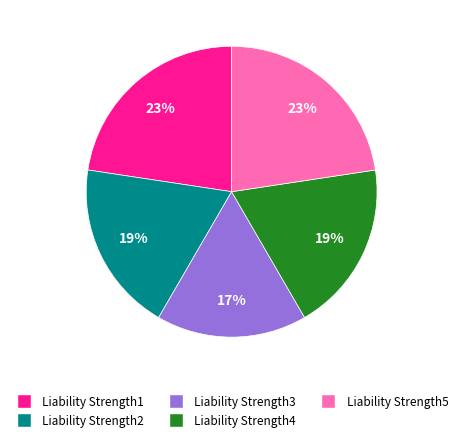

Count the number of slices in the pie.

5